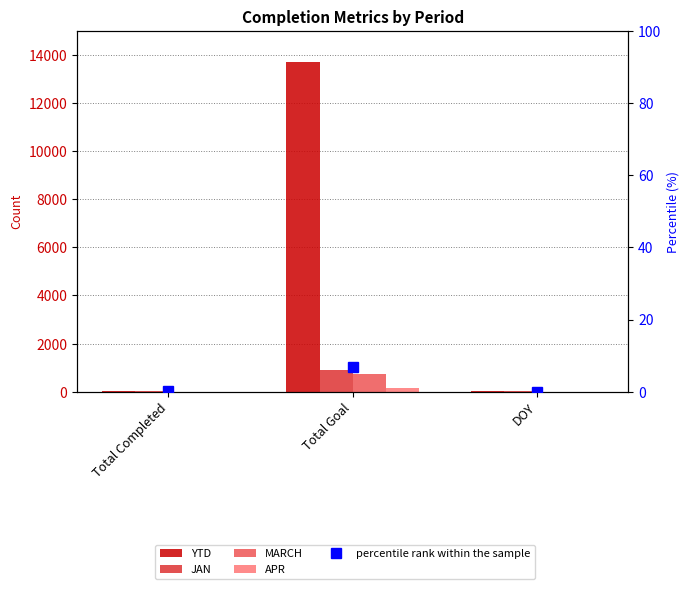

What is the spread (max minus min) of values at Total Goal?

13714.3